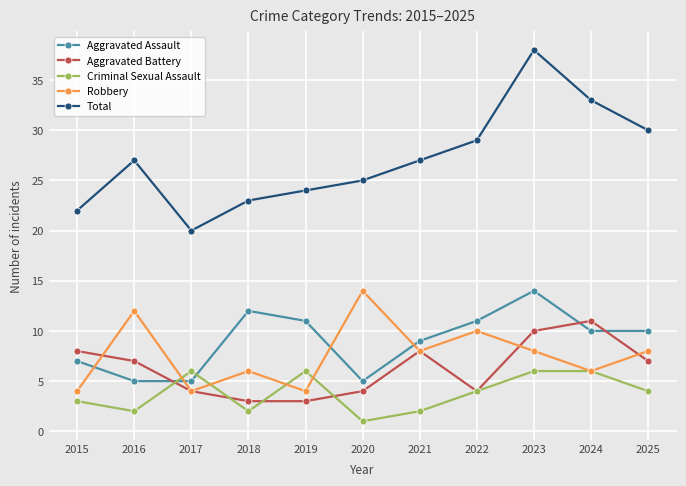

What is the total value across all series at 2015?

44